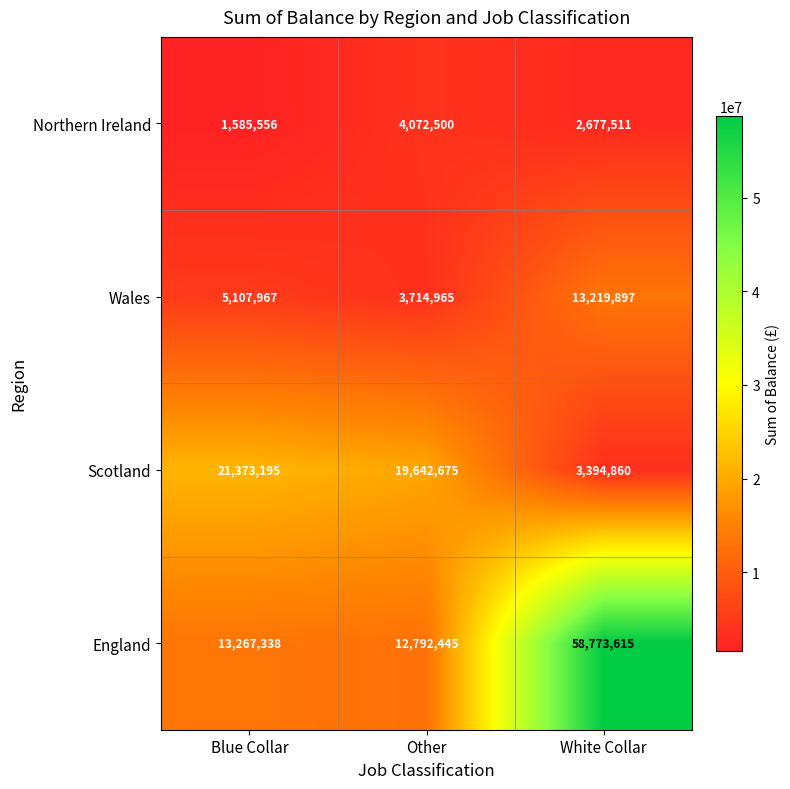

What is the sum of all Scotland values?

44410730